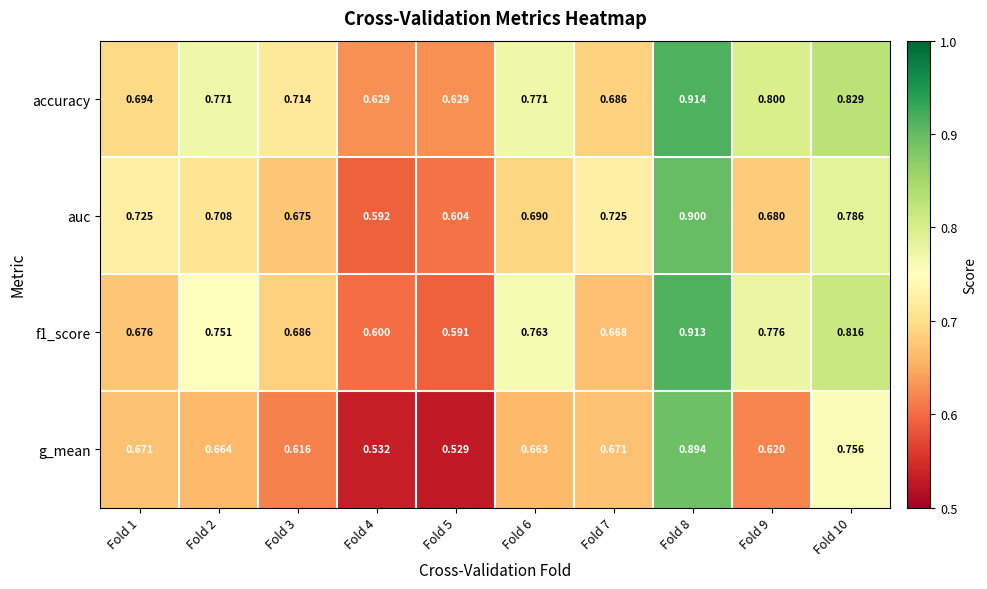

Which series has the widest spread of values?

g_mean